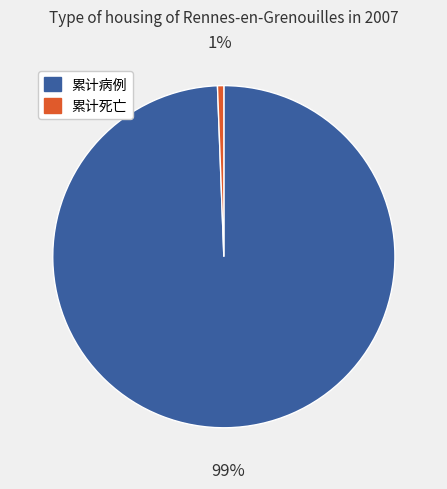

What percentage is the 累计死亡 slice, to the nearest percent?

1%